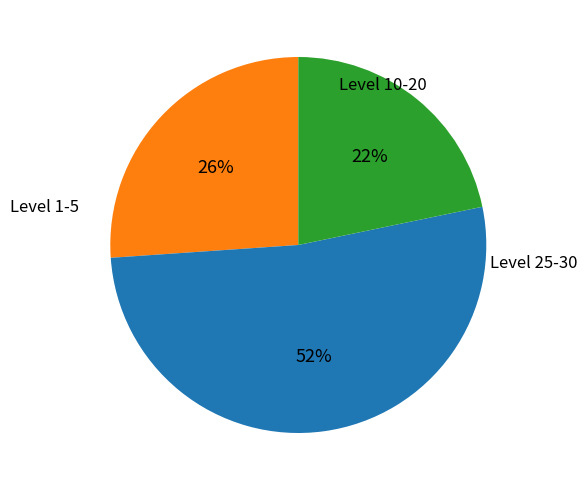

Is there any slice that represents more than half of the pie?

Yes